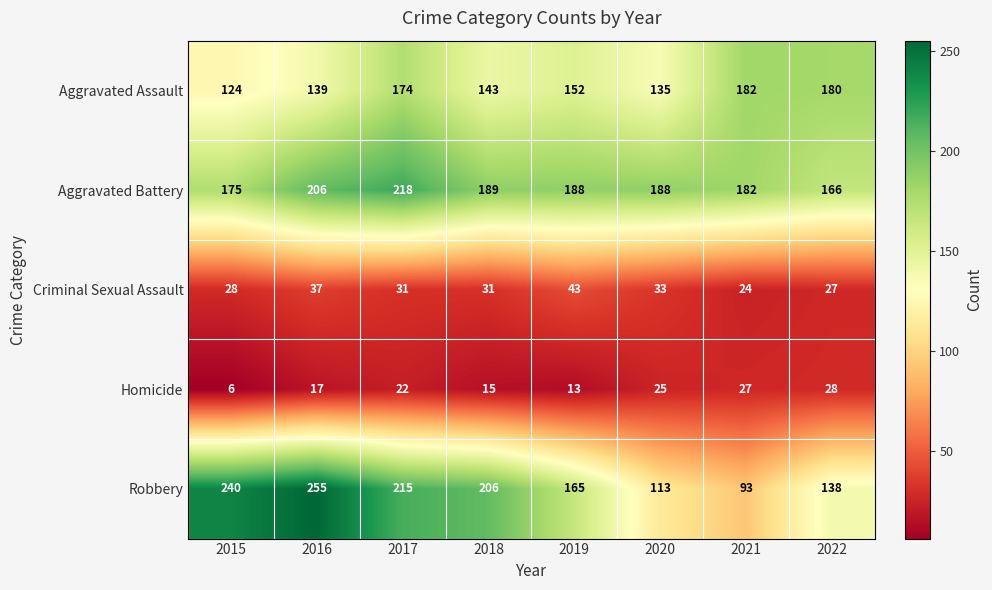

What is the difference between the highest and lowest values at 2019?

175